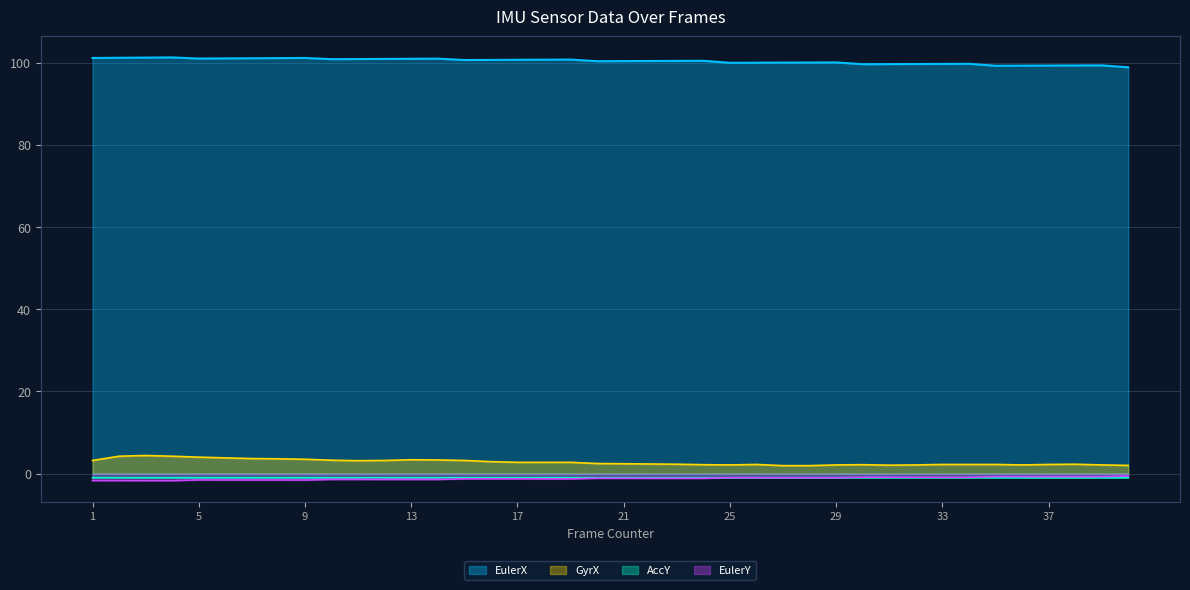

How many values in the EulerX series are below 100?

13